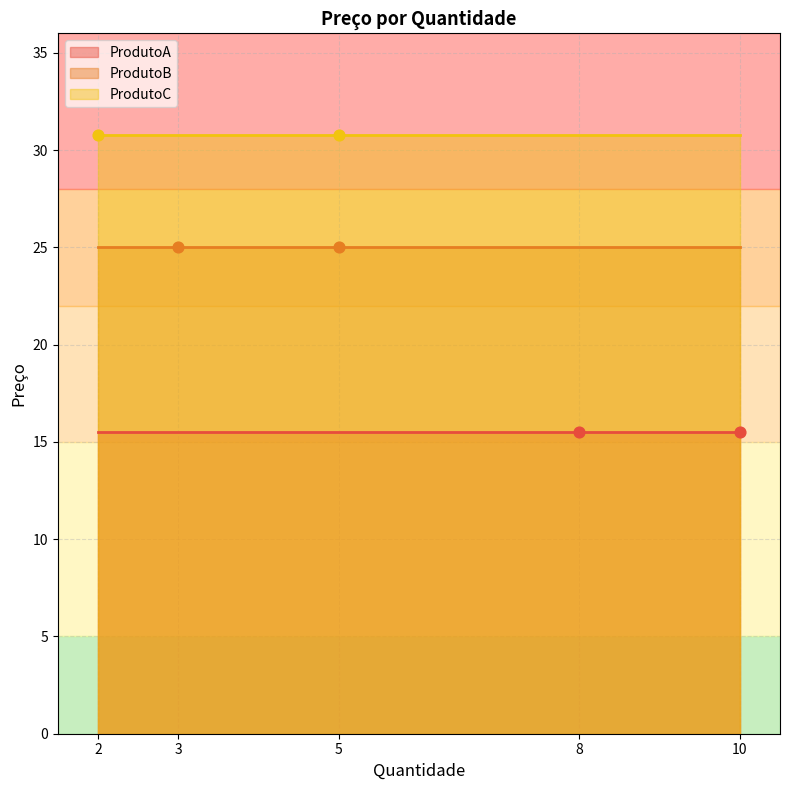

What is the total value across all series at 3?

71.2